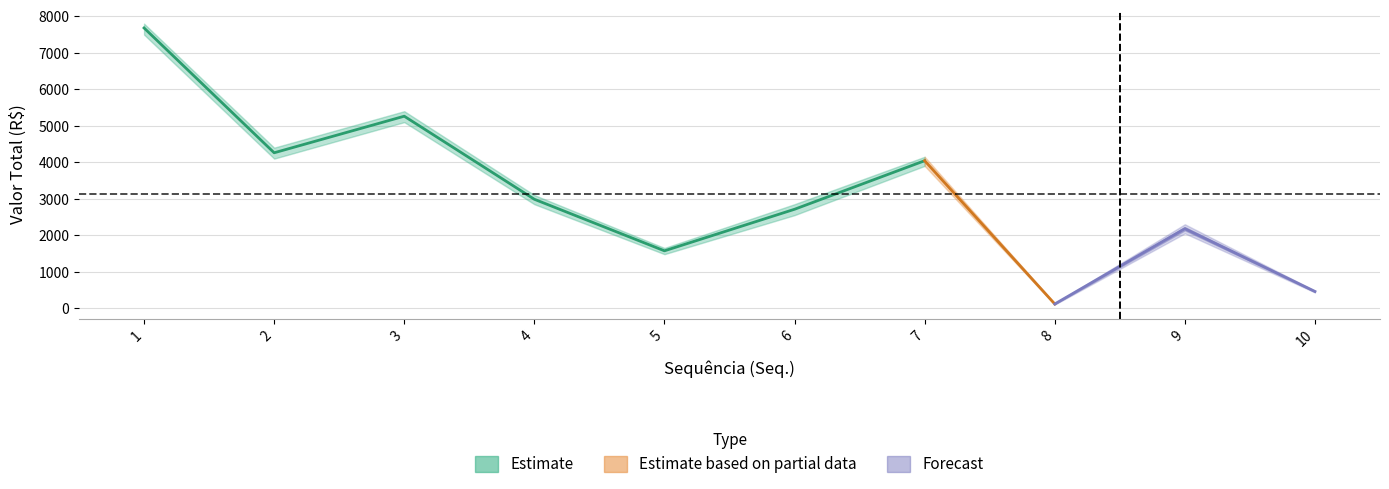

Is it true that Valor Total equals 2183.6 at 5?

False